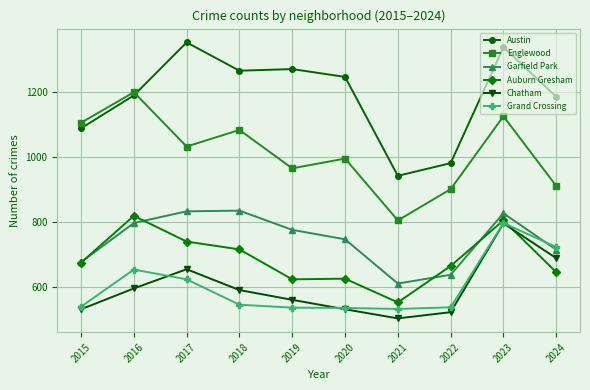

Is this an area chart (filled region under the line)?

No